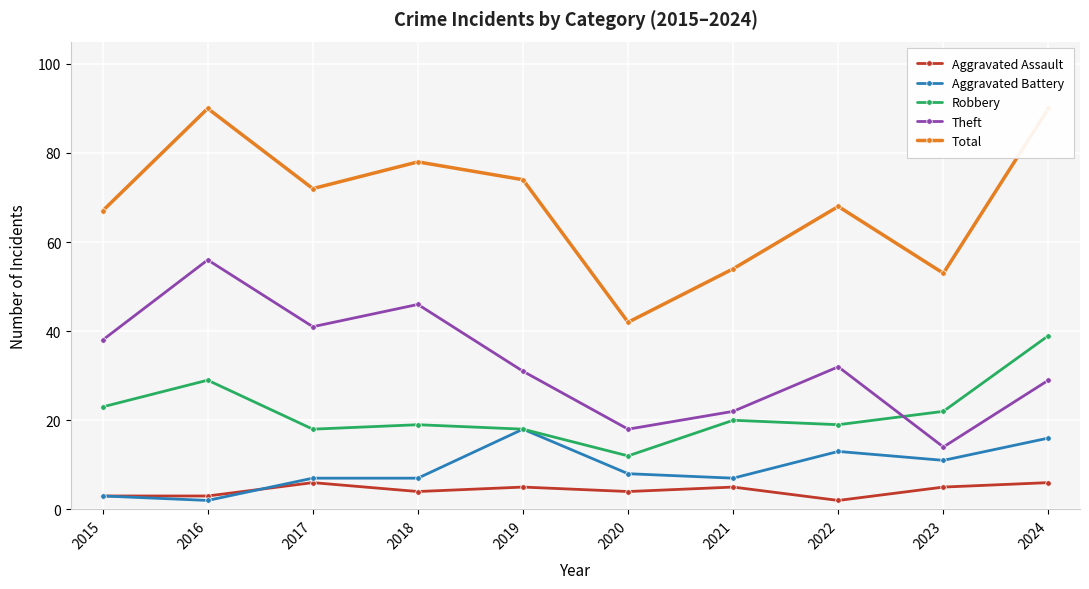

The Robbery series shows 22 at 2023. True or false?

True